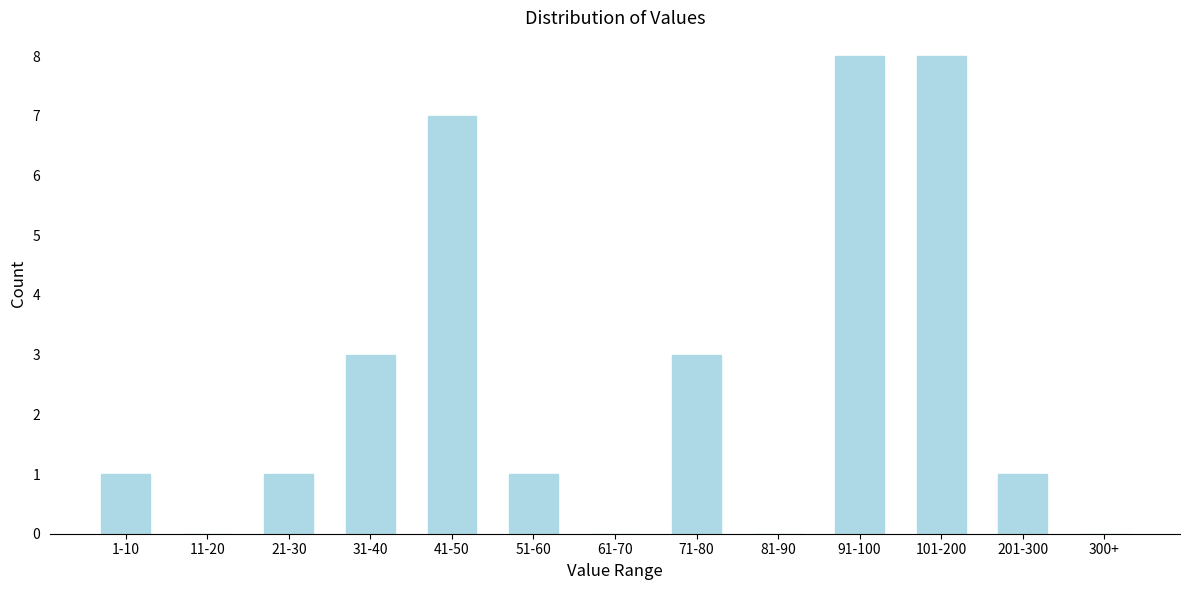

Reading right to left, extract all data points from this chart.

300+=0	201-300=1	101-200=8	91-100=8	81-90=0	71-80=3	61-70=0	51-60=1	41-50=7	31-40=3	21-30=1	11-20=0	1-10=1